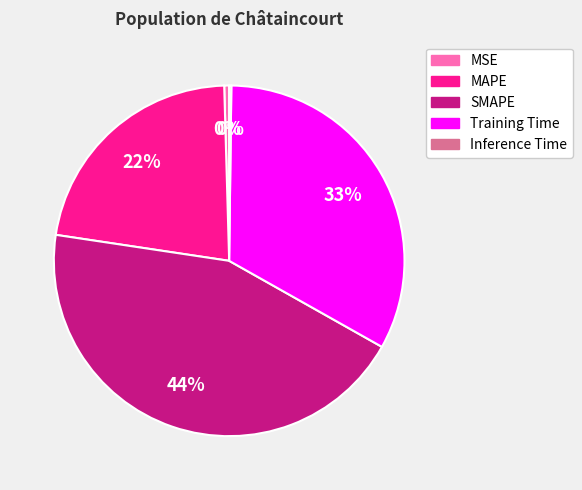

Do Training Time and SMAPE together represent more than half of the pie?

Yes